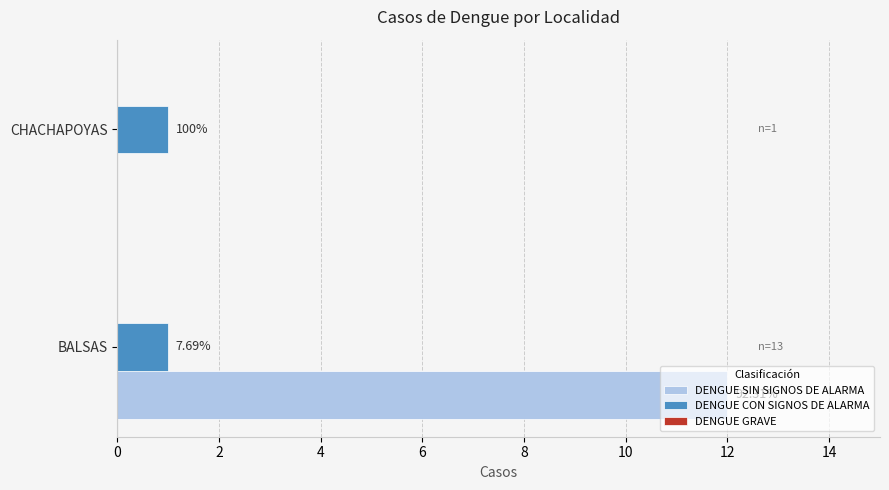

At how many categories does at least one series exceed 5?

1